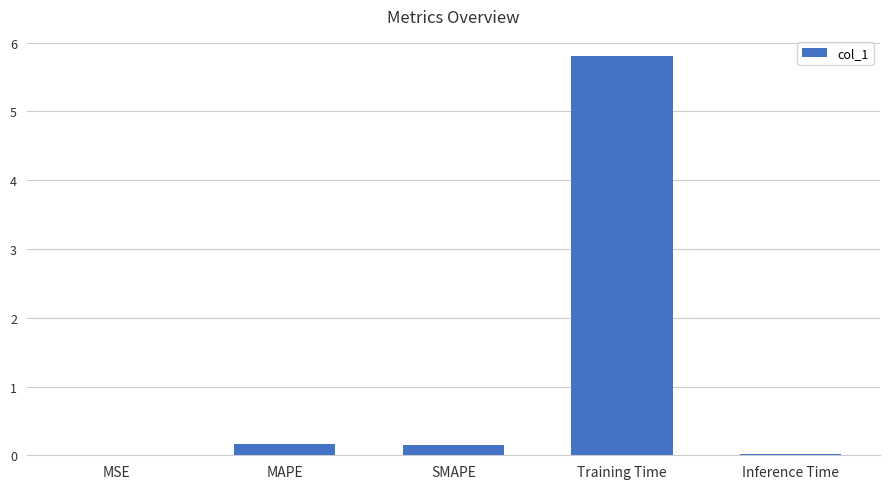

What is the sum of all values?

6.2